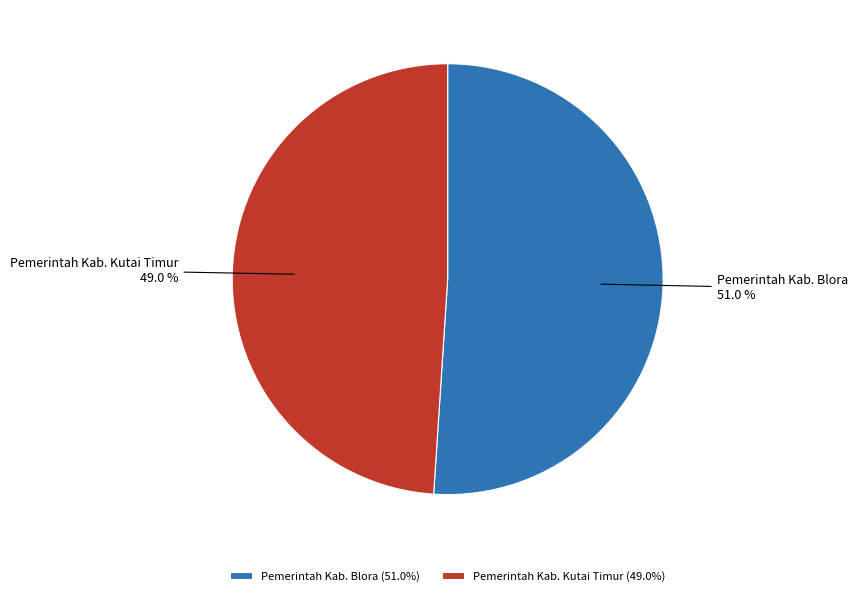

The Pemerintah Kab. Blora slice represents 57% of the pie. True or false?

False